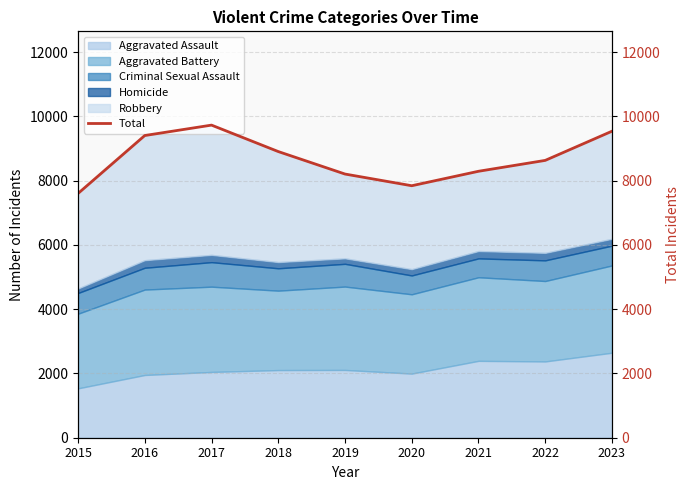

Where does the data first go above 8633?

2016